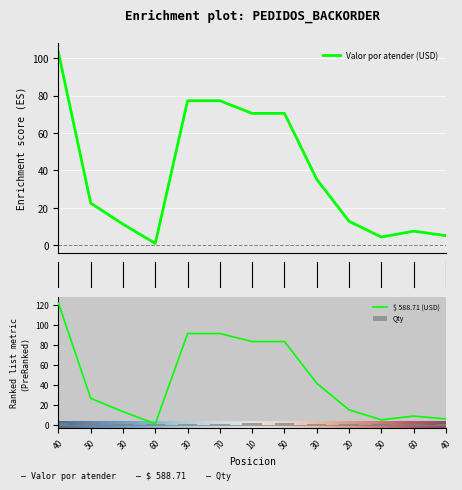

What is the difference between the Valor por atender (USD) values at 50 and 60?

3.4